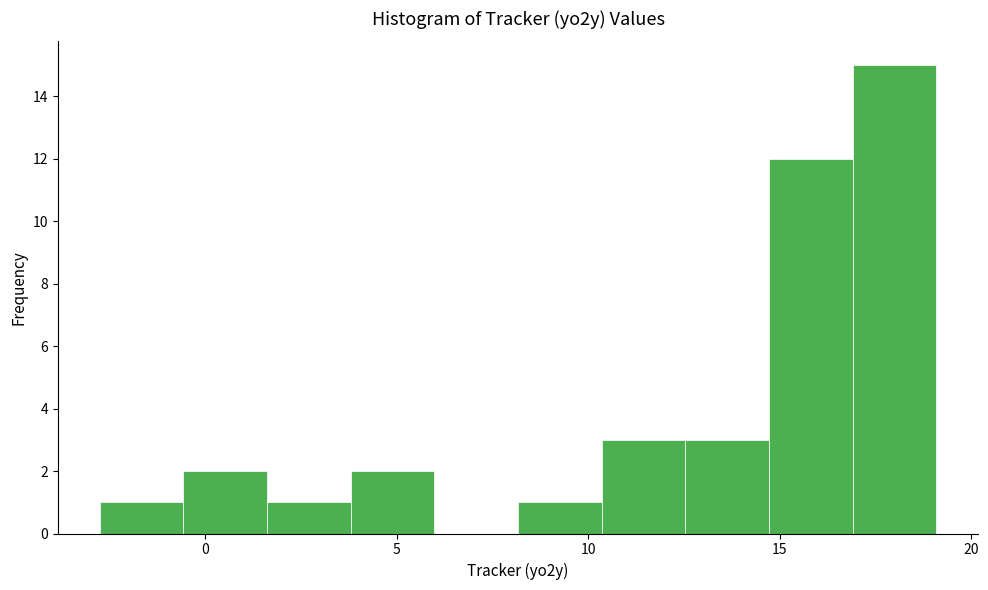

Reading left to right, transcribe this chart: for each bar, give the range it covers on the x-axis and its height. Neither the bar edges nor the heights are printed on the chart, so give them approximately, as read against the axes.

-3.0 to -0.5: 1
-0.5 to 1.5: 2
1.5 to 4.0: 1
4.0 to 6.0: 2
6.0 to 8.0: 0
8.0 to 10.5: 1
10.5 to 12.5: 3
12.5 to 14.5: 3
14.5 to 17.0: 12
17.0 to 19.0: 15